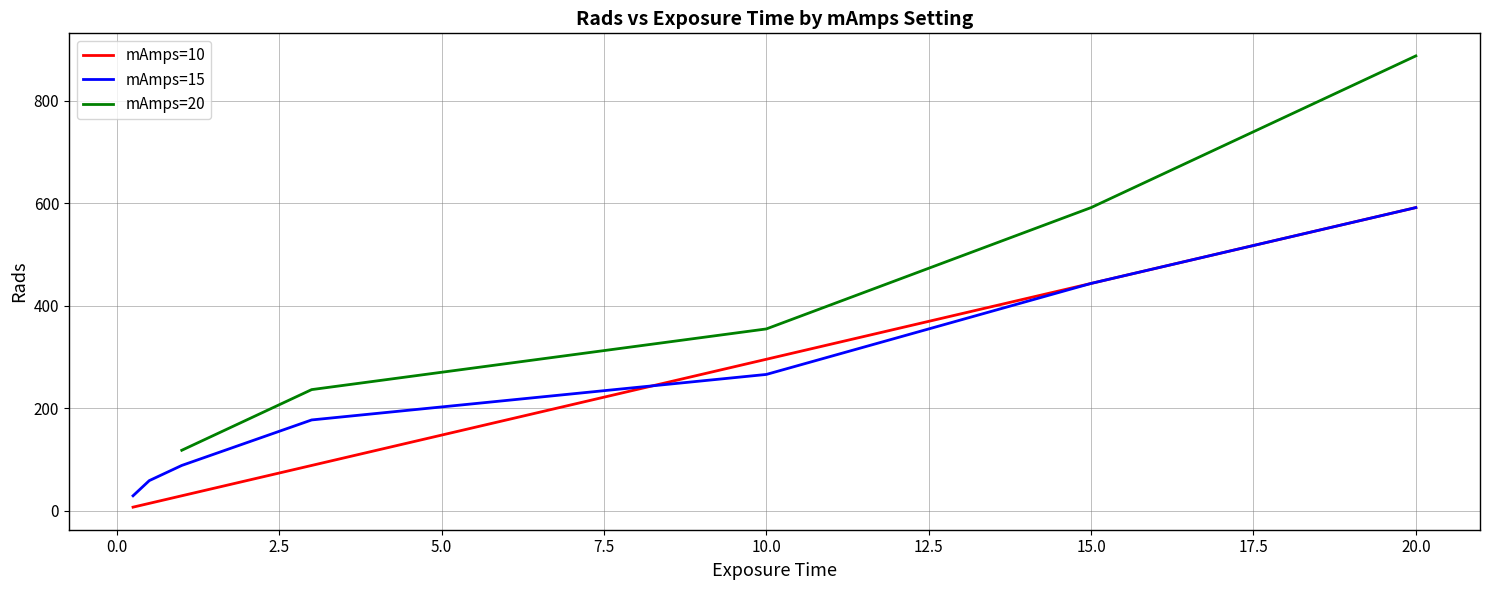

What is the smallest value displayed?

0.2